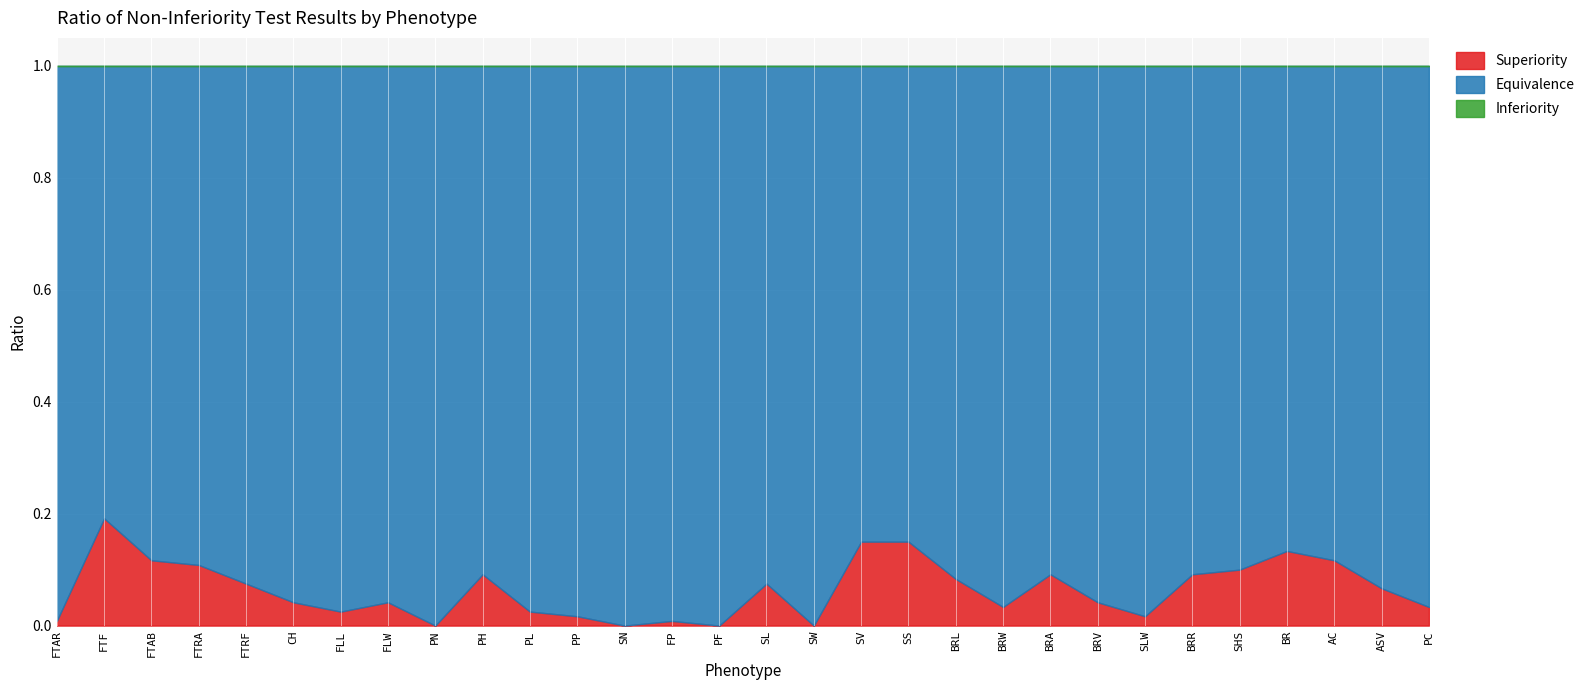

What is the difference between the highest and lowest values at SV?

0.8